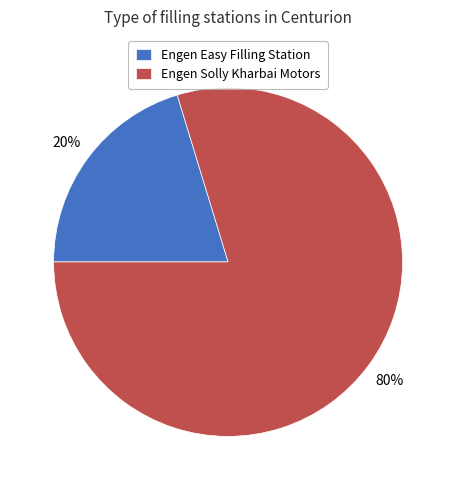

Does Engen Easy Filling Station account for over 50% of the chart?

No